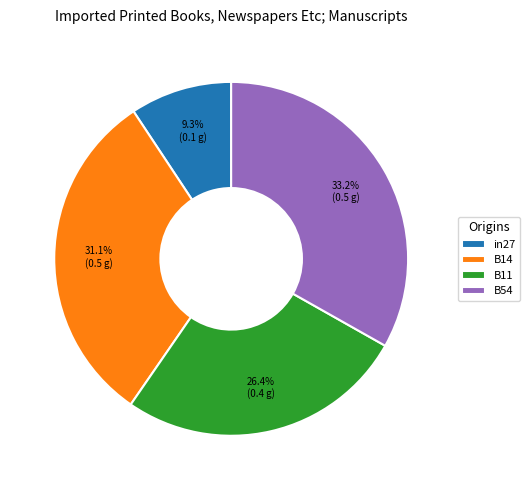

What percentage is the B11 slice, to the nearest percent?

26%